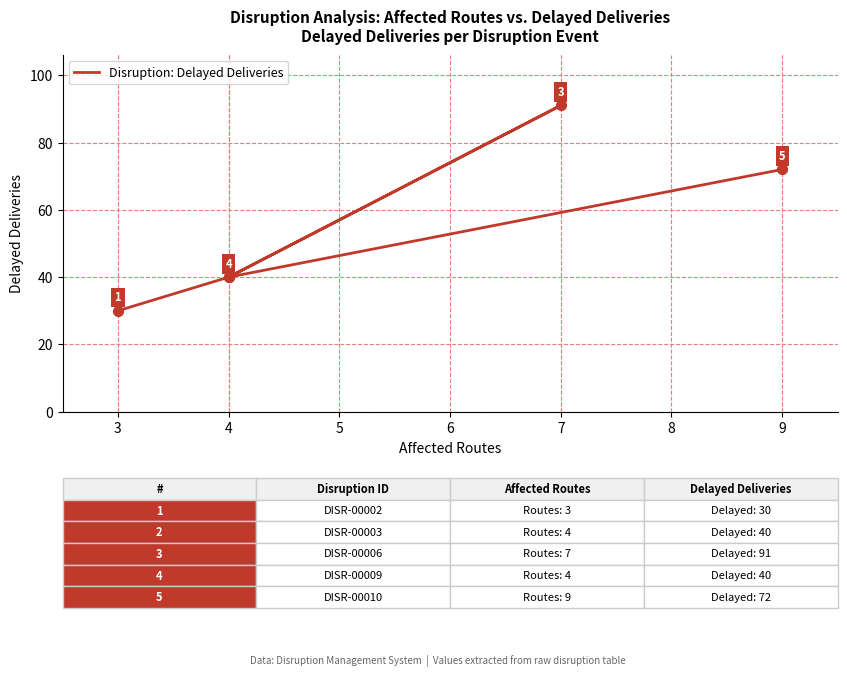

Which has a higher value, 7 or 4?

7